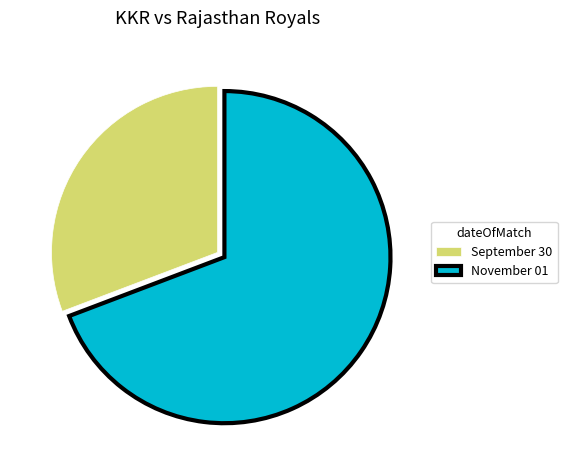

How many slices are in this pie chart?

2